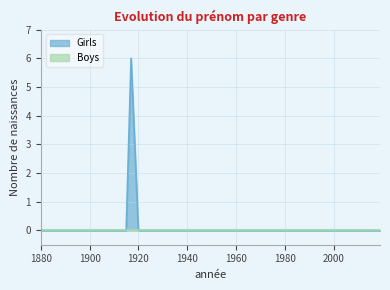

True or false: the data shows 0 at 1920.

True